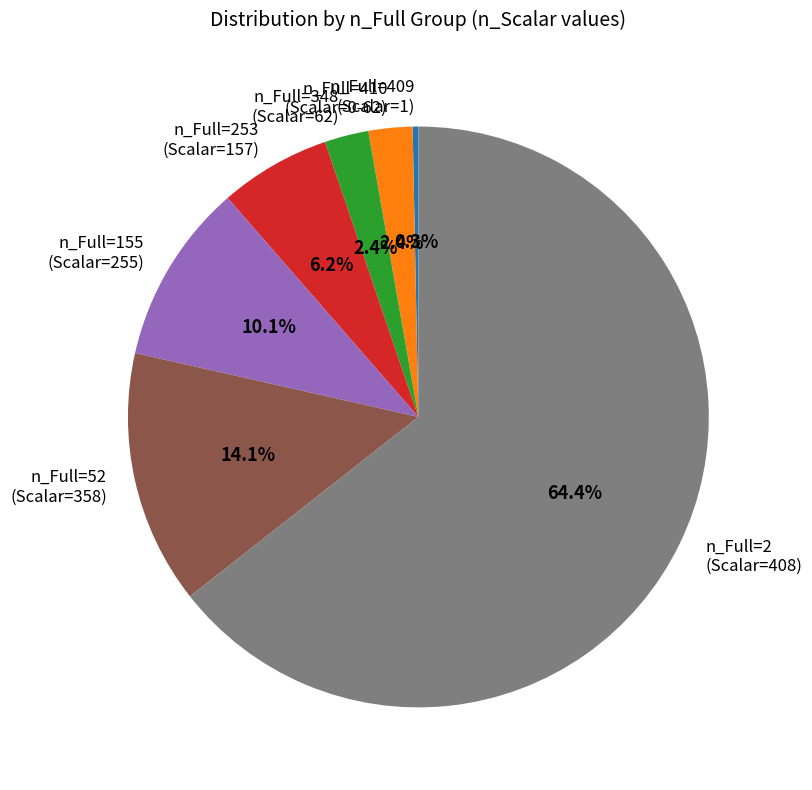

Between n_Full=253 (Scalar=157) and n_Full=155 (Scalar=255), which is larger?

n_Full=155 (Scalar=255)